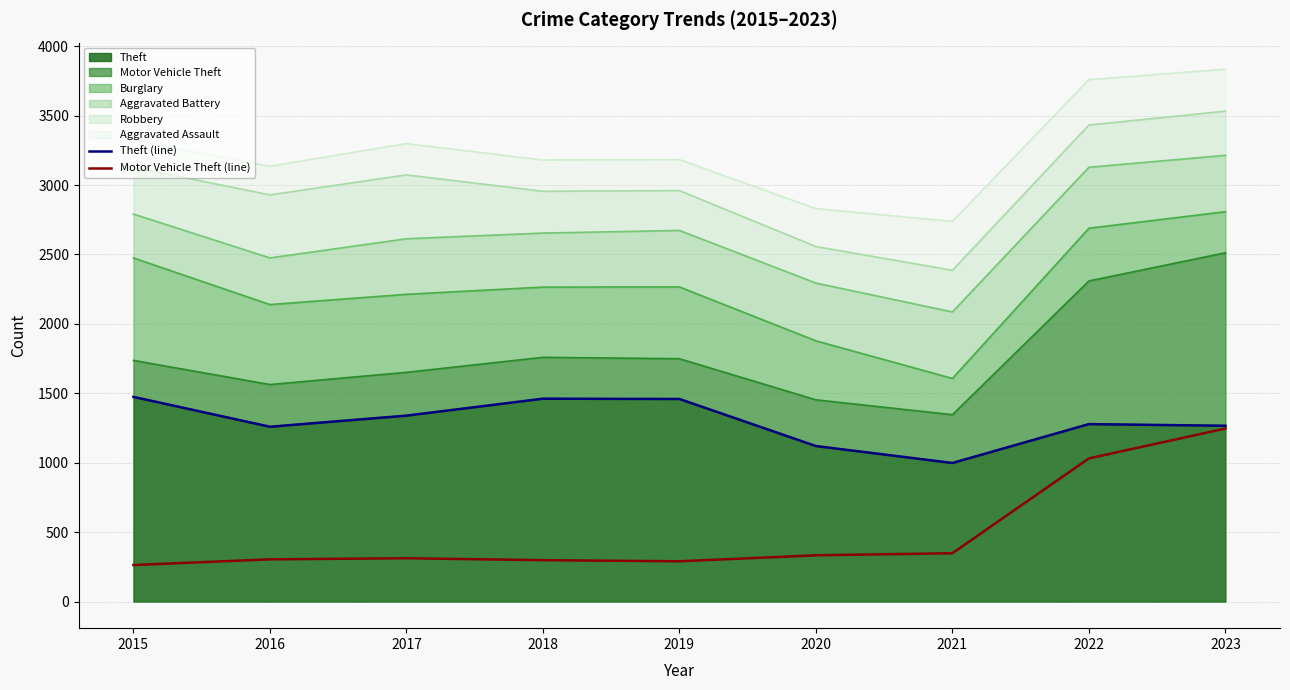

At how many categories does at least one series exceed 1390?

3